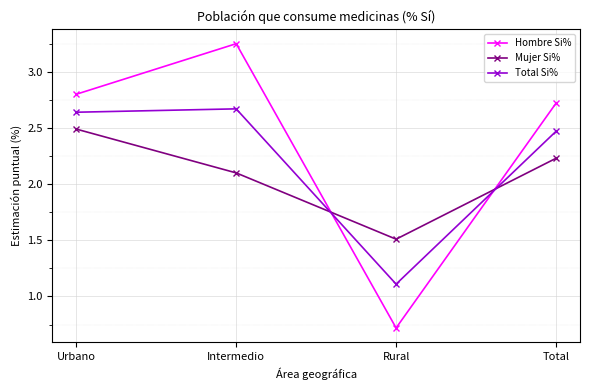

Which series changed the most between Intermedio and Rural?

Hombre Si%